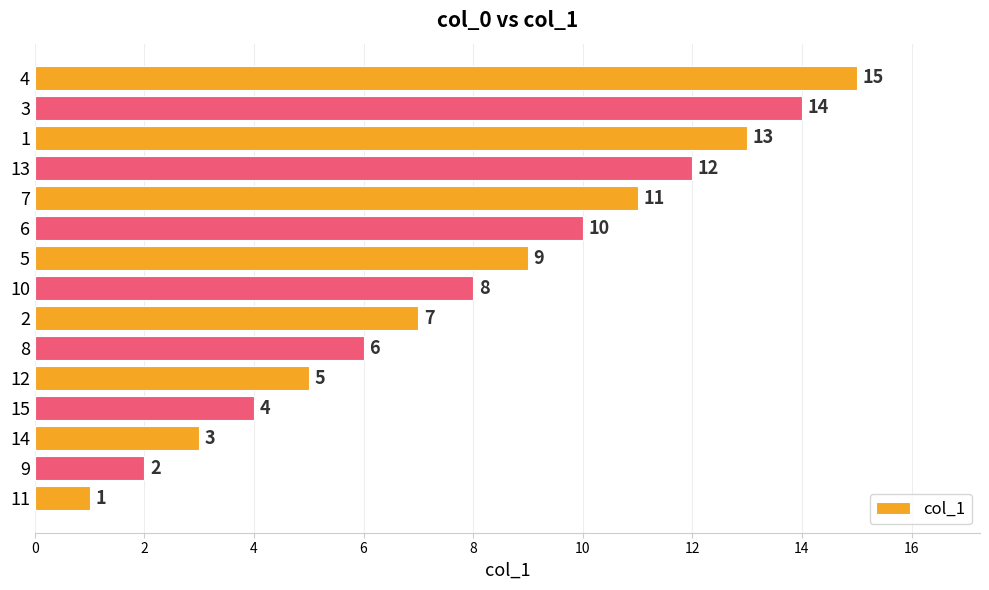

What is the difference between the values at 12 and 10?

3